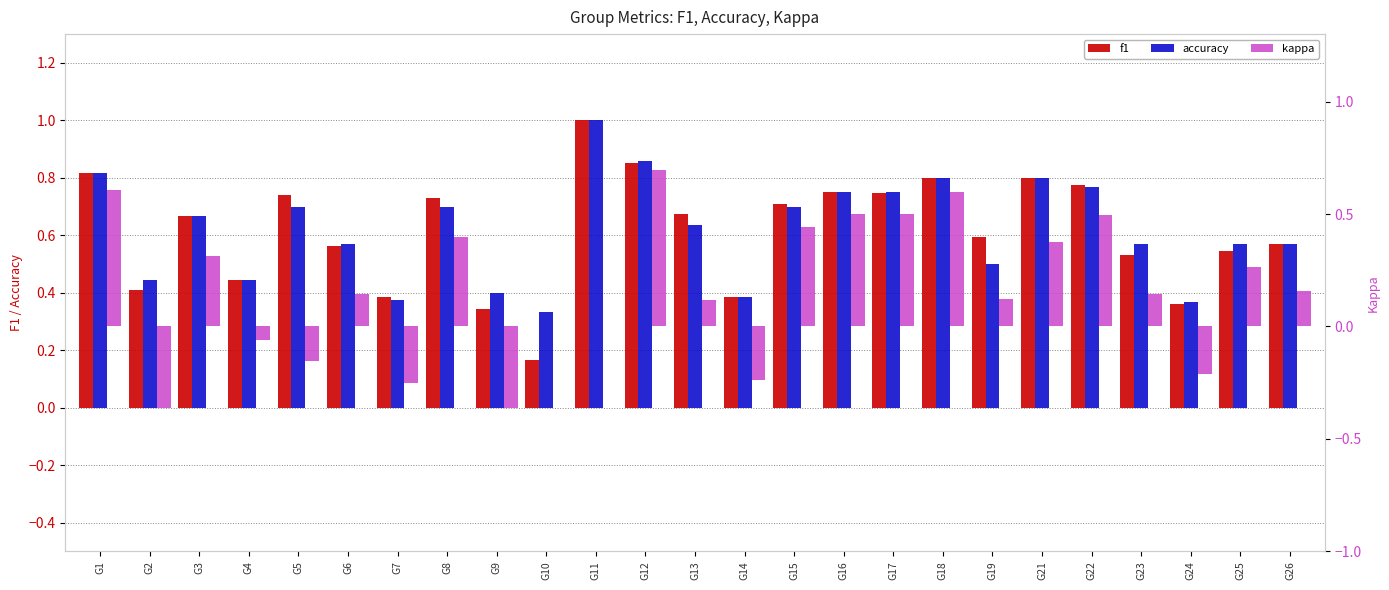

Which series has the largest total across all categories?

accuracy